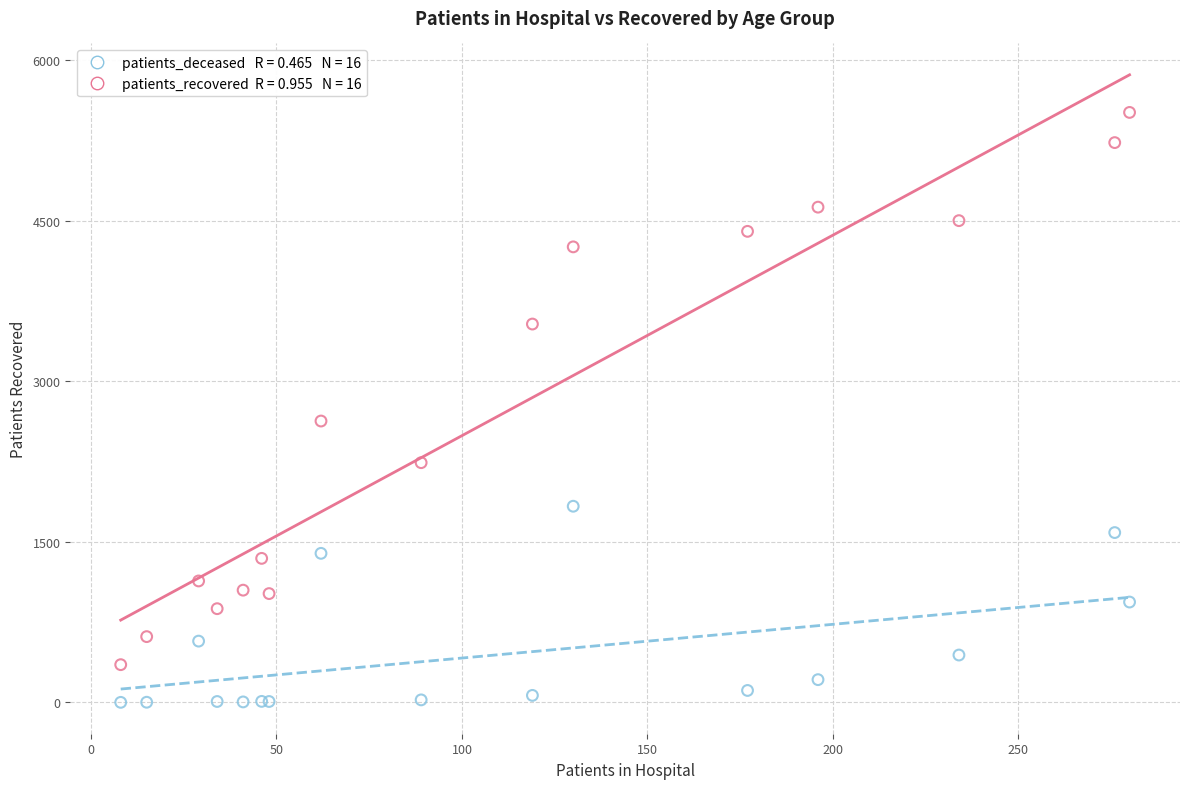

Across all series, what Y value is closest to 2756?

2629